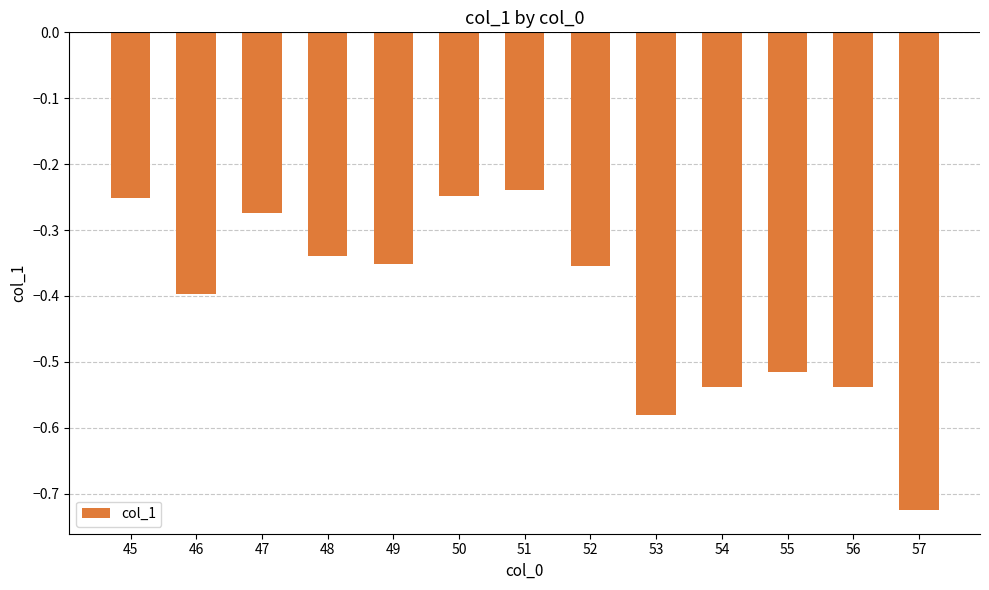

True or false: the data shows -0.1 at 45.

False